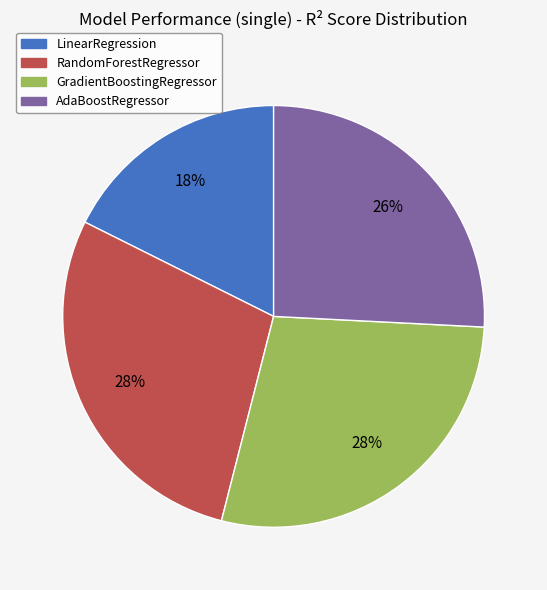

True or false: AdaBoostRegressor accounts for 32% of the total.

False